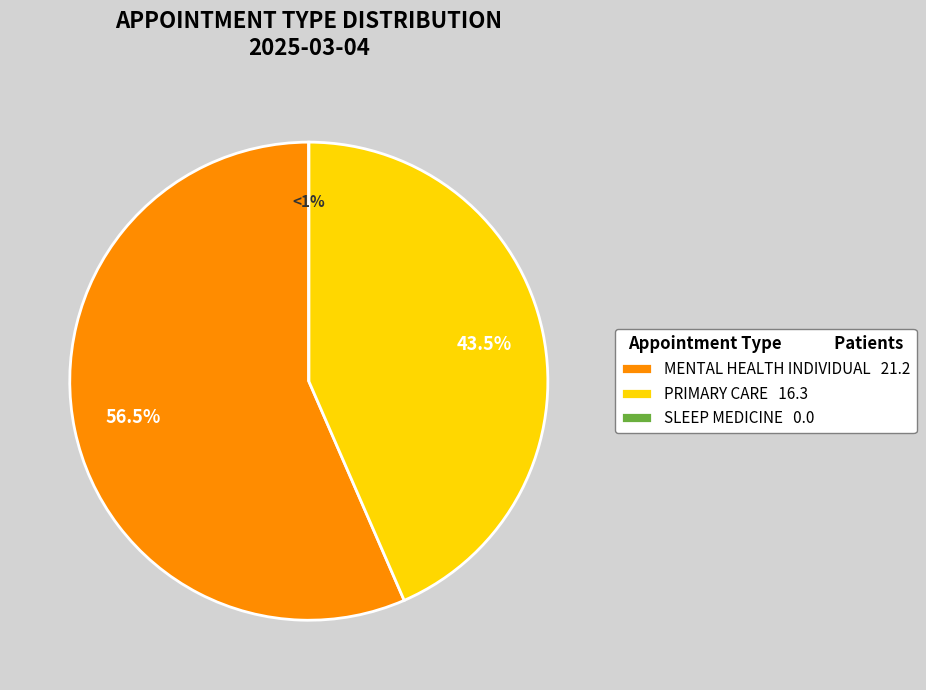

How many slices are in this pie chart?

3